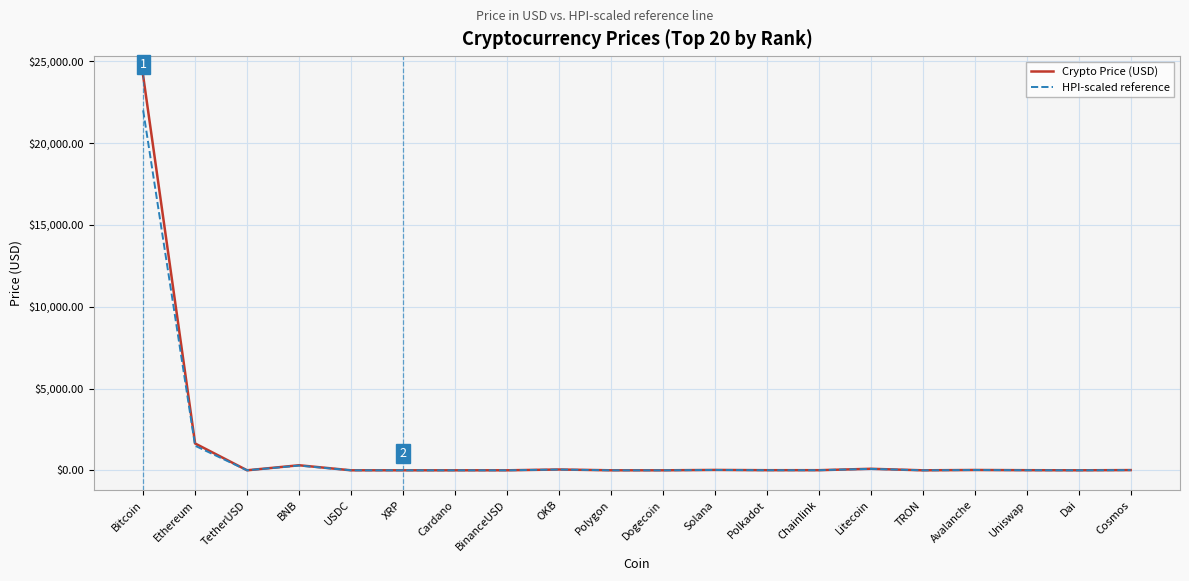

List the series in order of their peak value, lowest first.

HPI-scaled reference, Crypto Price (USD)